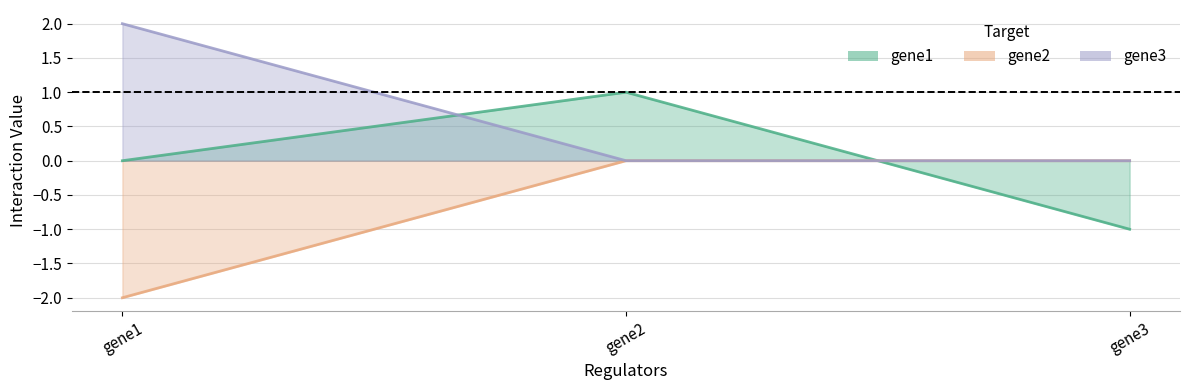

At gene2, list the series in order from smallest to largest.

gene2, gene3, gene1